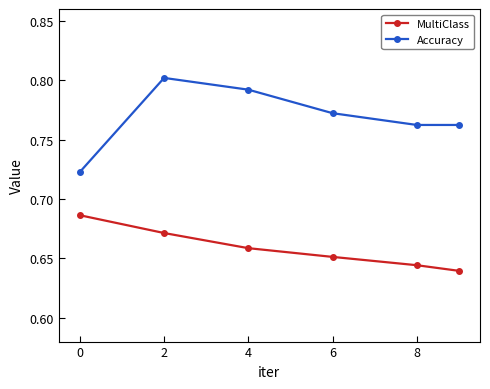

List the series in order of their peak value, lowest first.

MultiClass, Accuracy